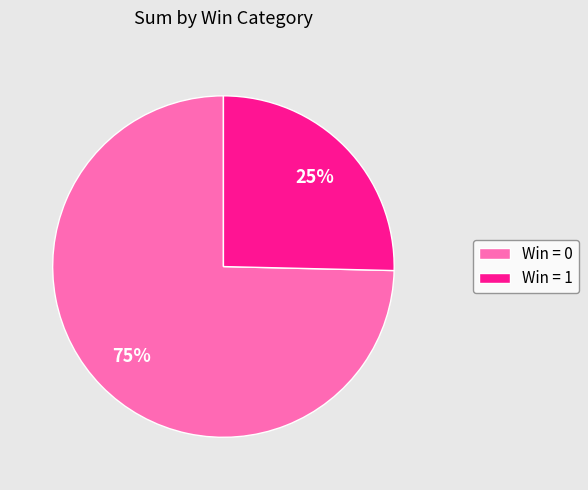

Does Win = 0 account for over 50% of the chart?

Yes